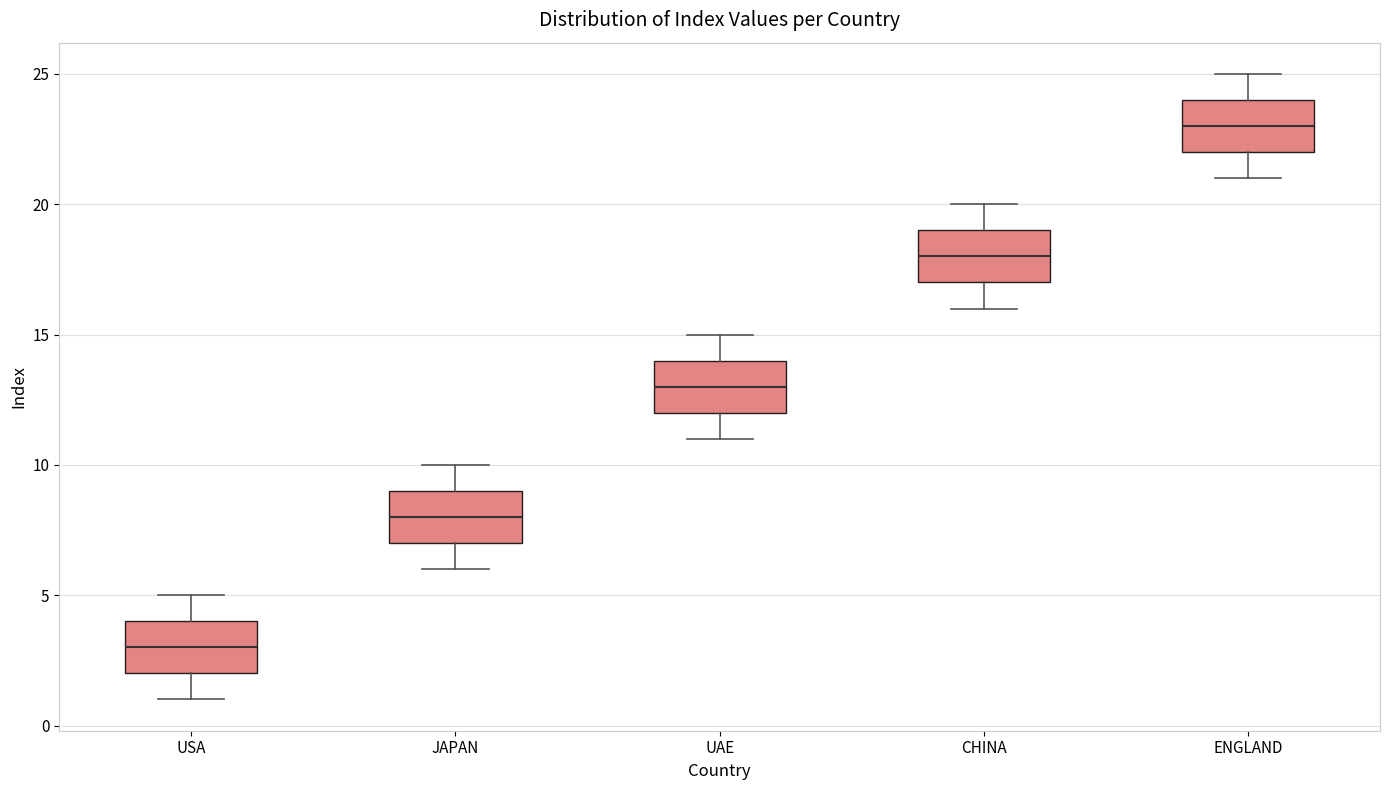

Reading left to right, transcribe this box plot: for each box, give where its median line is, the range the box spans, and where its two whiskers end, as read against the y-axis. The values are not printed on the chart, so give them approximately, as read against the axis.

USA: median 3, box 2 to 4, whiskers 1 to 5
JAPAN: median 8, box 7 to 9, whiskers 6 to 10
UAE: median 13, box 12 to 14, whiskers 11 to 15
CHINA: median 18, box 17 to 19, whiskers 16 to 20
ENGLAND: median 23, box 22 to 24, whiskers 21 to 25